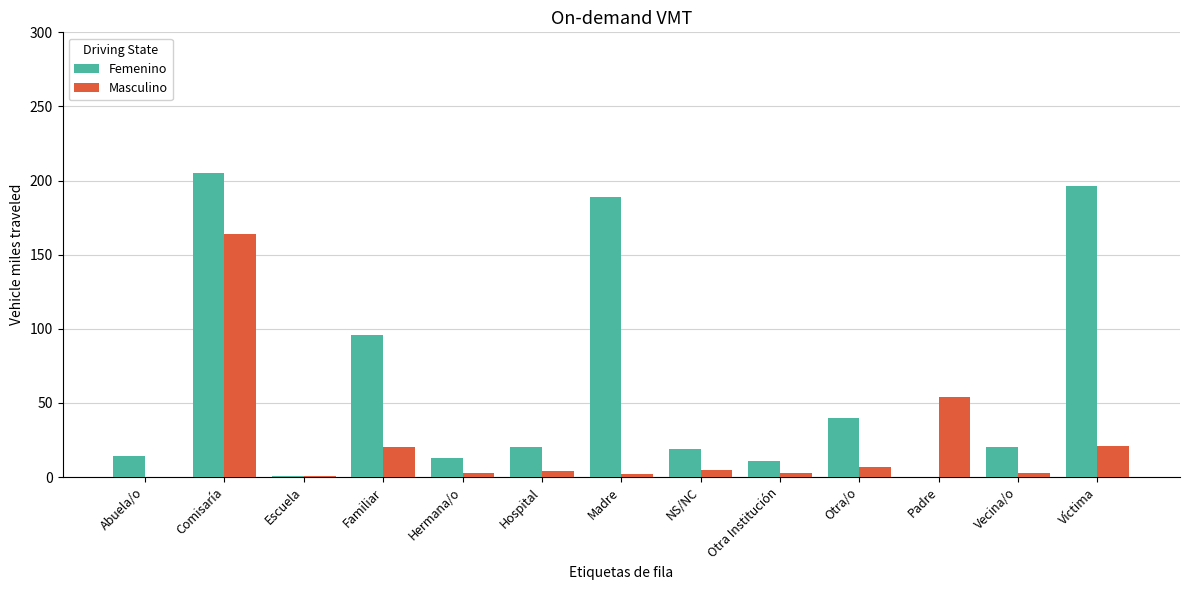

At which label is Femenino closest to 102?

Familiar